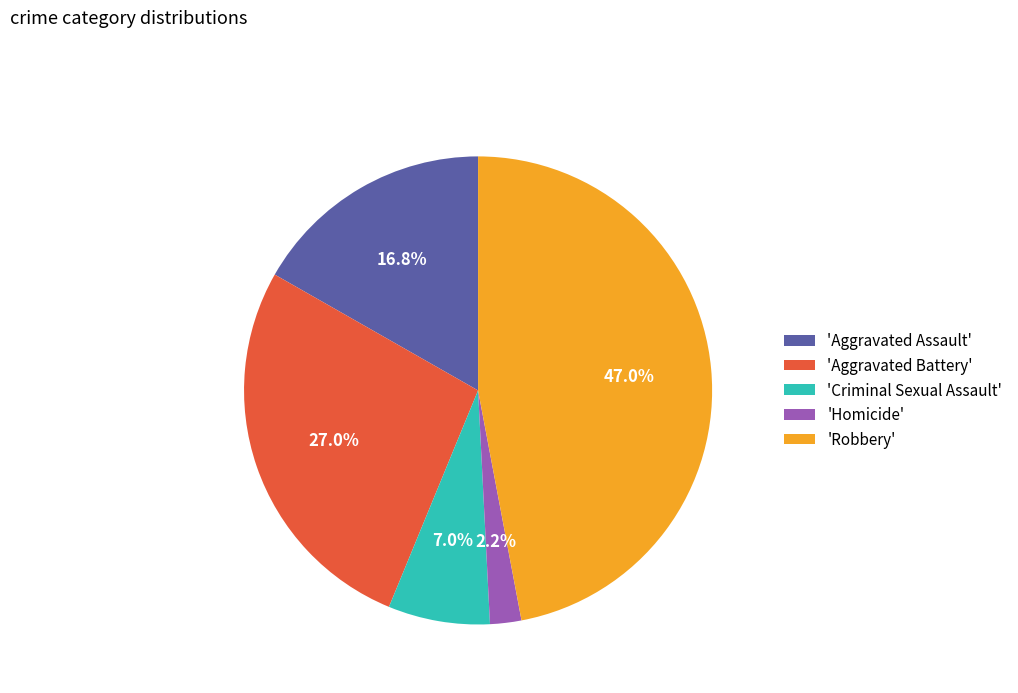

To the nearest percent, what is the difference between the largest and smallest slice percentages?

45%